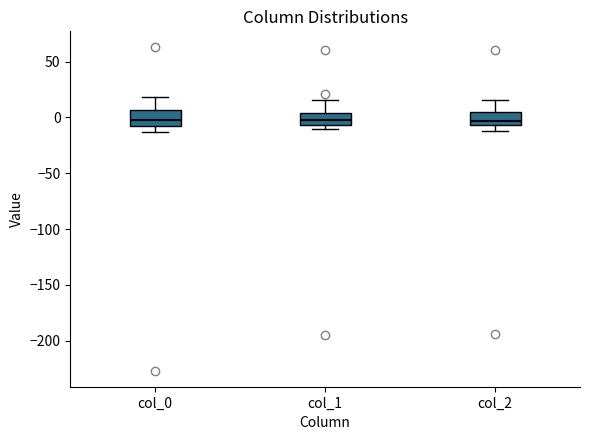

Where is the upper edge of the box for col_0 on the y-axis? The values are not printed on the chart, so give them approximately, as read against the axis.

5